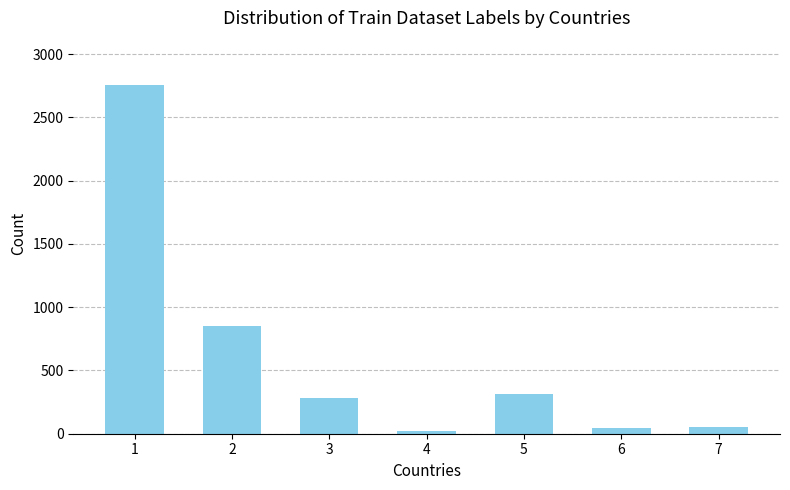

What is the change in value from 5 to 7?

-258